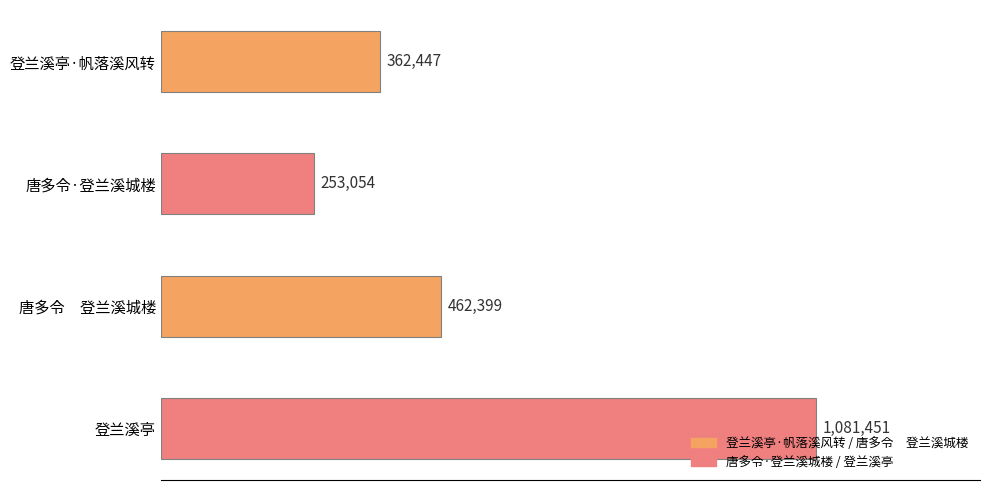

List the labels in order of value, largest first.

登兰溪亭, 唐多令　登兰溪城楼, 登兰溪亭·帆落溪风转, 唐多令·登兰溪城楼